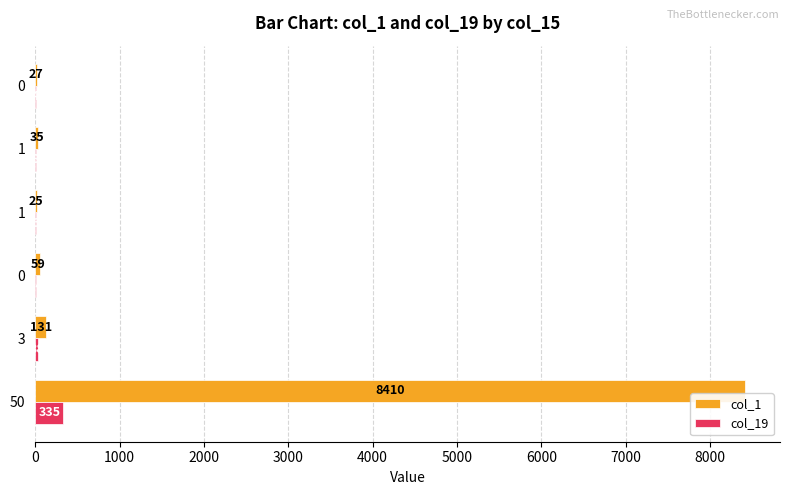

How many data points does each series have?

6